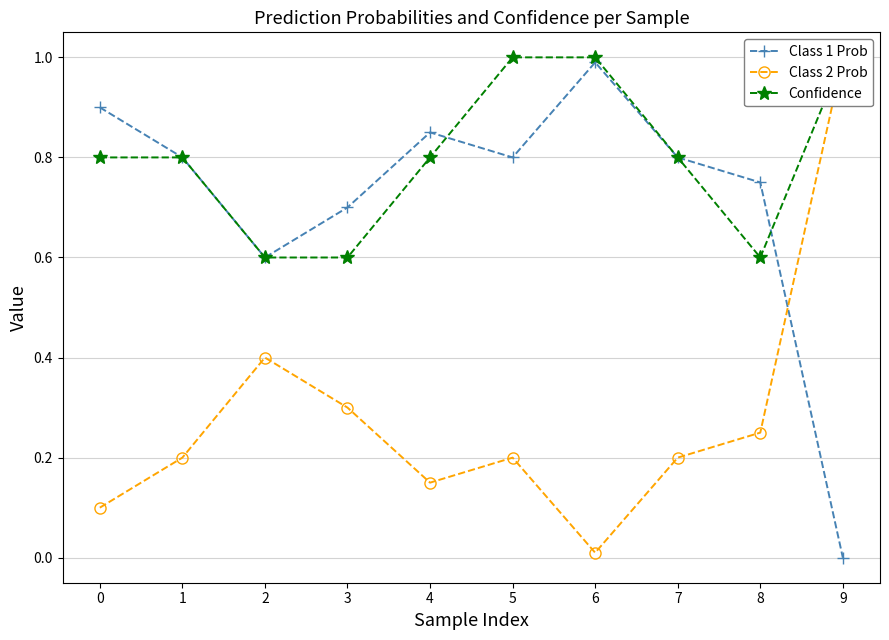

Reading right to left, transcribe all the data shown in this chart.

Class 1 Prob: 9=0.0	8=0.8	7=0.8	6=1.0	5=0.8	4=0.8	3=0.7	2=0.6	1=0.8	0=0.9
Class 2 Prob: 9=1.0	8=0.2	7=0.2	6=0.0	5=0.2	4=0.1	3=0.3	2=0.4	1=0.2	0=0.1
Confidence: 9=1.0	8=0.6	7=0.8	6=1.0	5=1.0	4=0.8	3=0.6	2=0.6	1=0.8	0=0.8